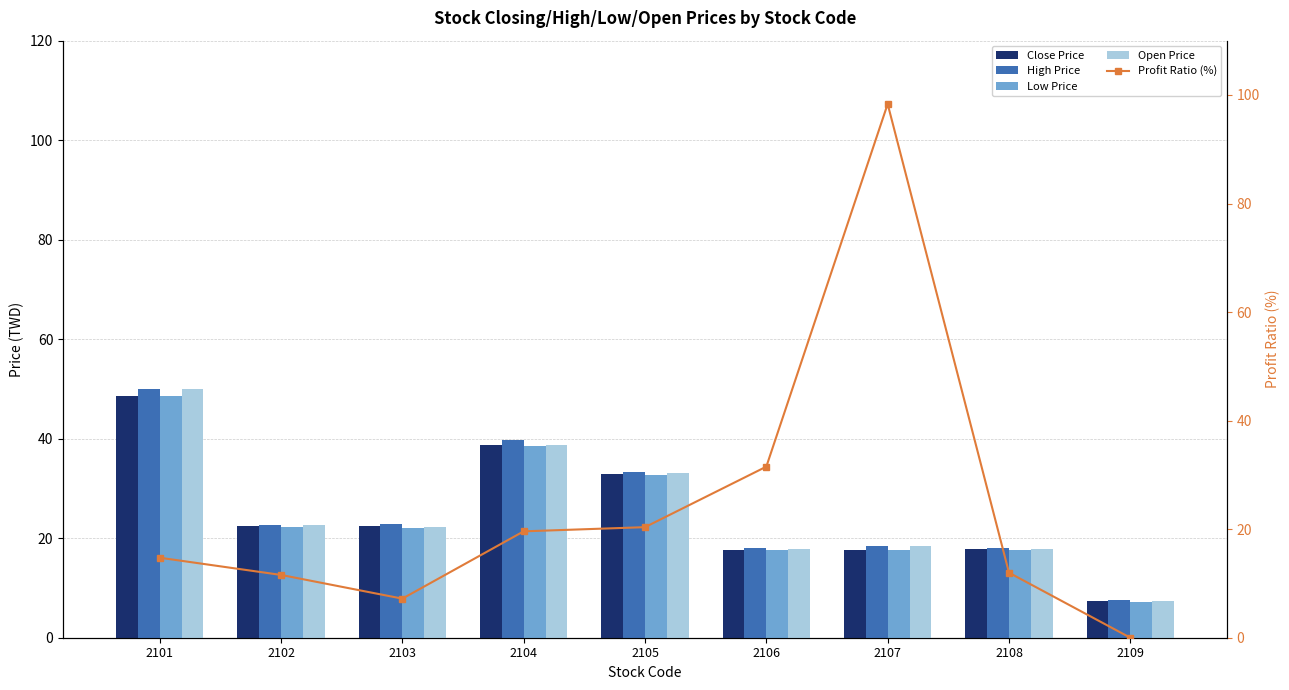

At which label does Profit Ratio (%) reach its minimum?

2109